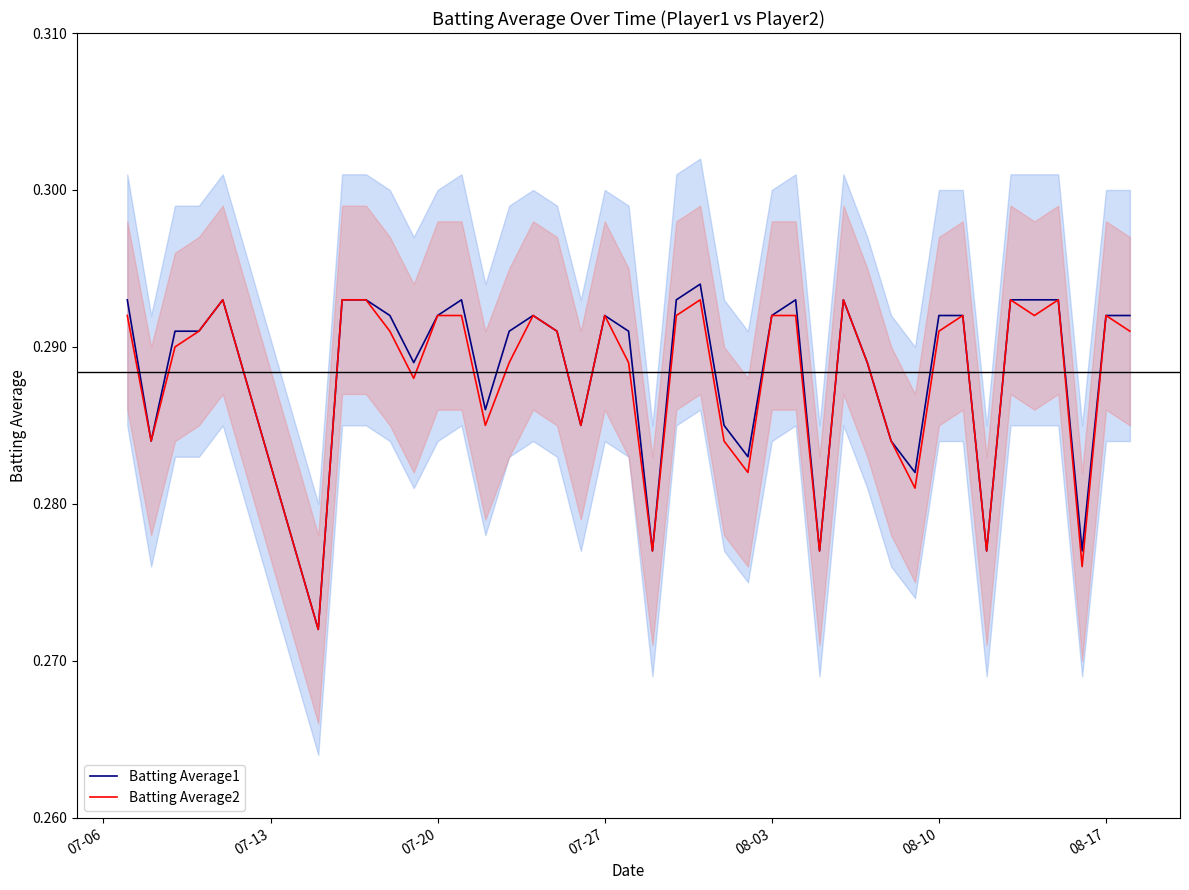

How many interior local valleys does the Batting Average1 series have?

11